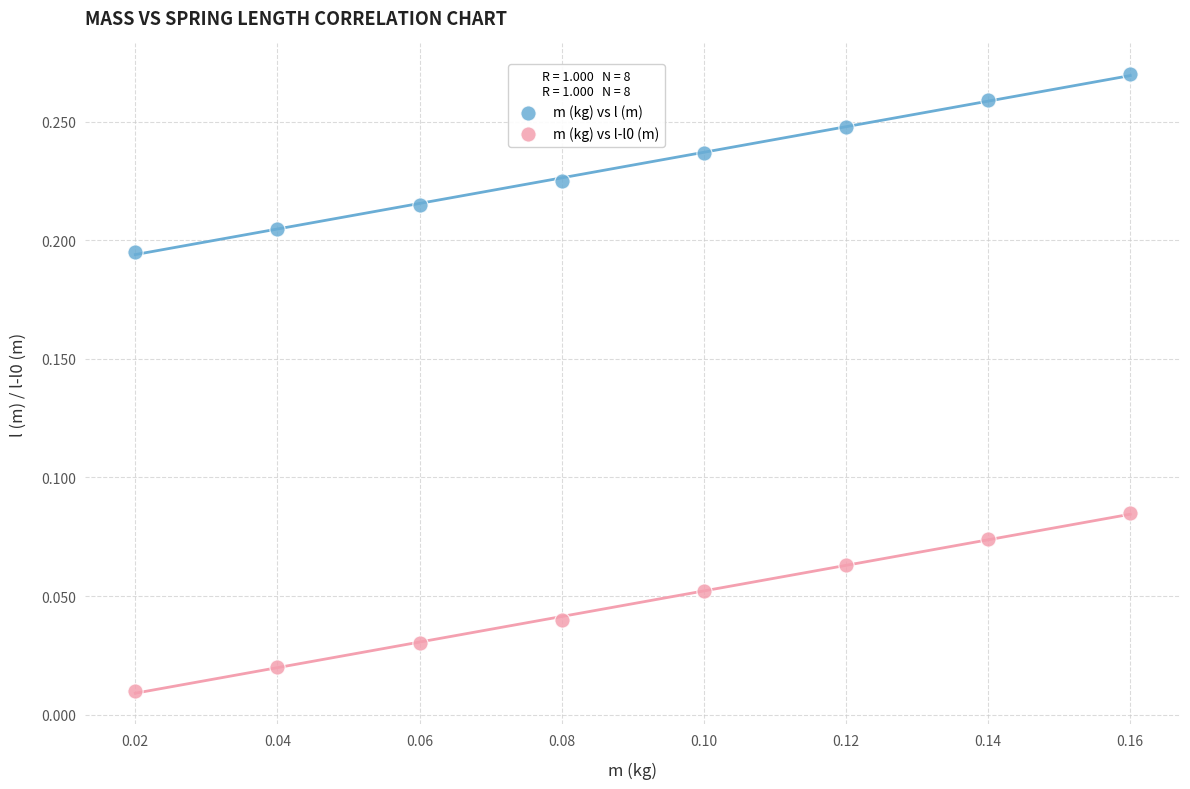

Which series reaches the maximum Y coordinate?

m (kg) vs l (m)